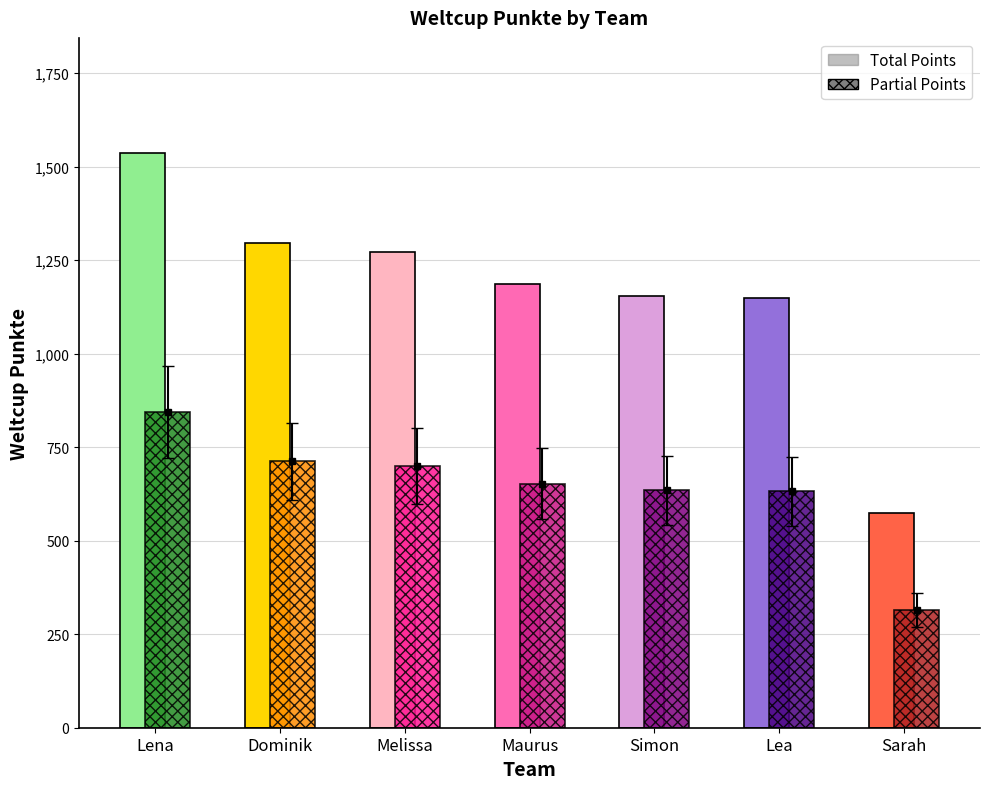

What position from the left is Maurus?

4